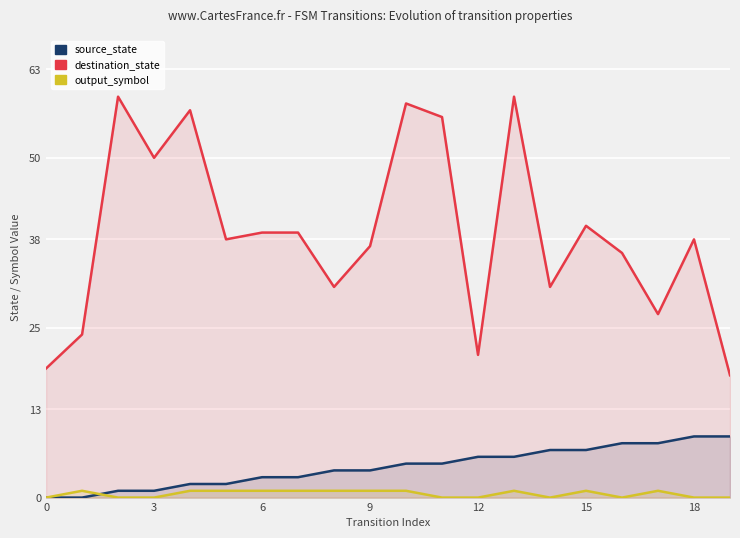

True or false: destination_state and source_state intersect in this chart.

False